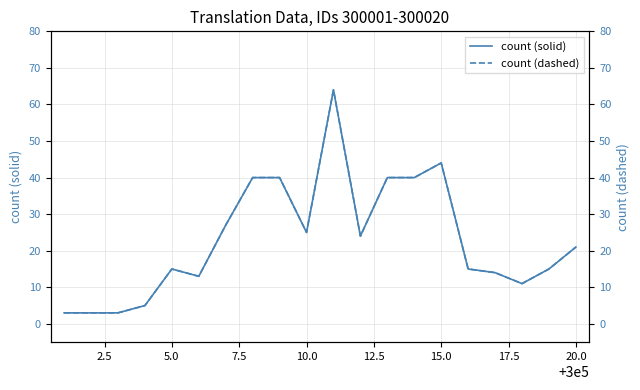

What are all the series names shown in the legend?

count (solid), count (dashed)